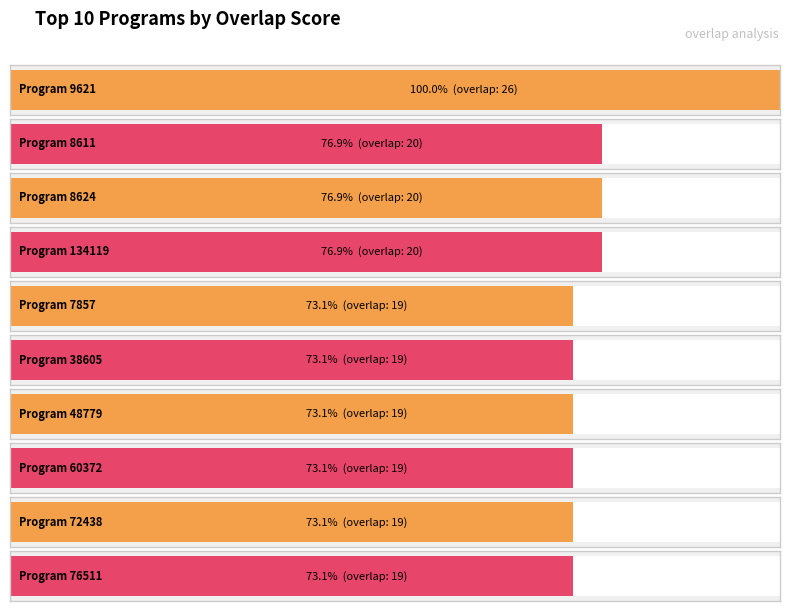

The value at 48779 is 19. True or false?

True